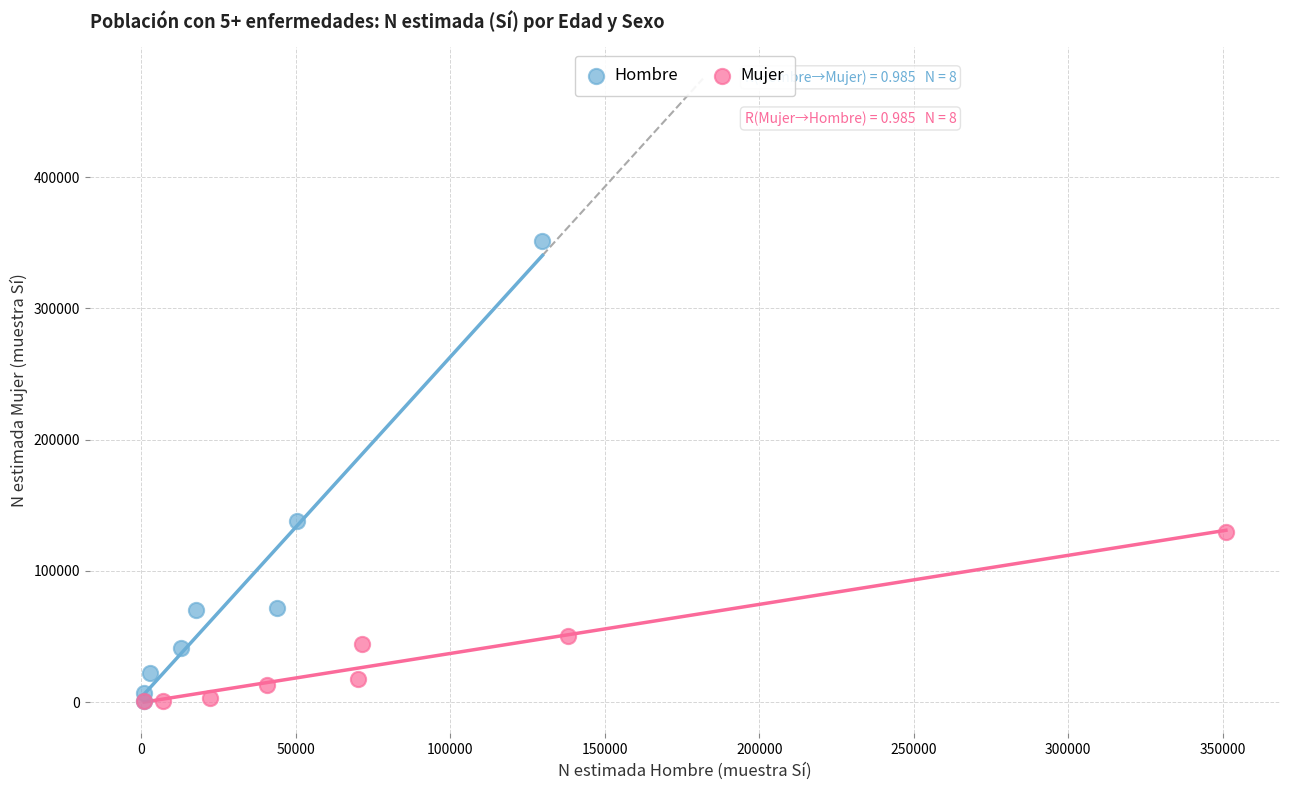

Which series has the largest Y range (max minus min)?

Hombre